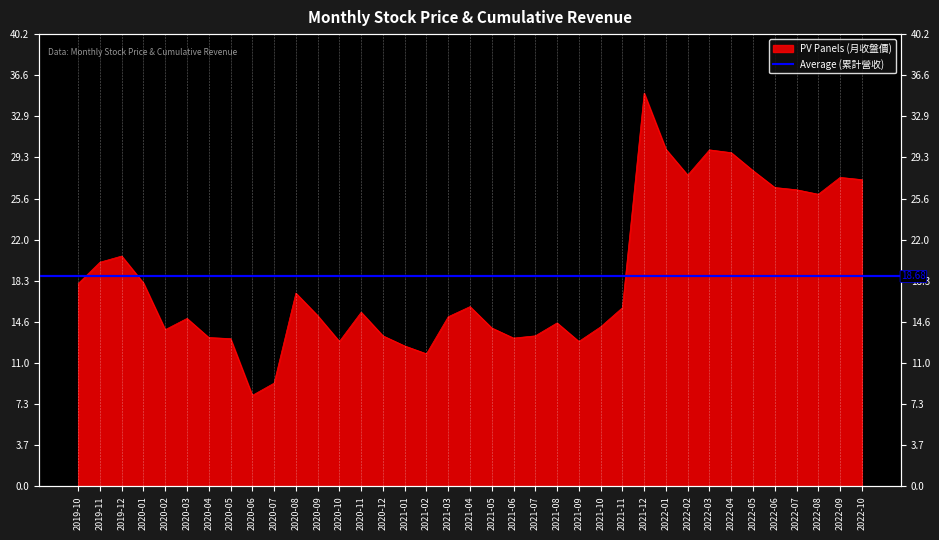

At which category does the chart reach its minimum across all series?

2020-06